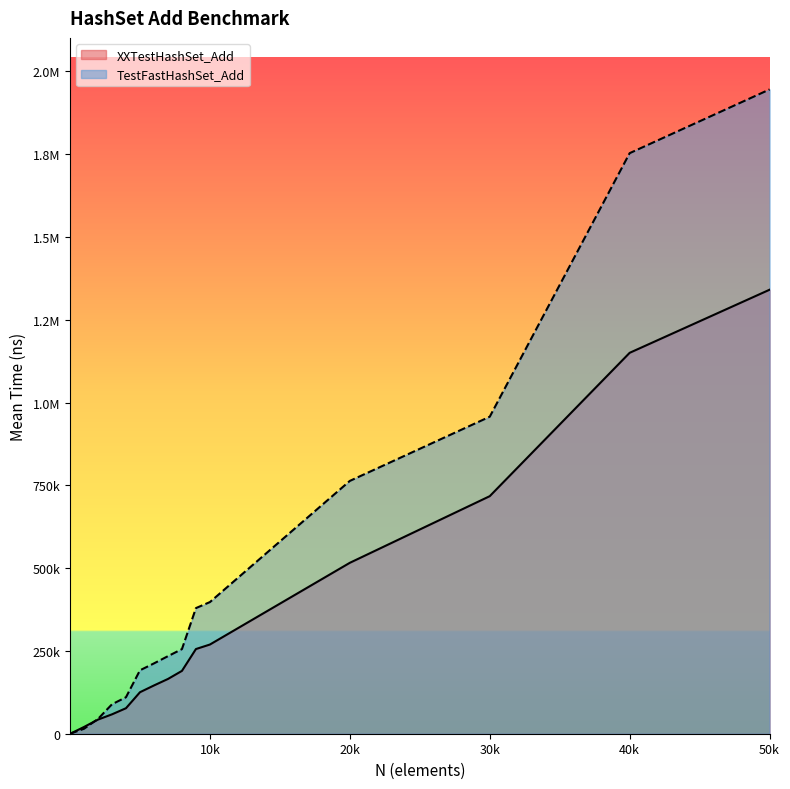

What are all the series names shown in the legend?

XXTestHashSet_Add, TestFastHashSet_Add